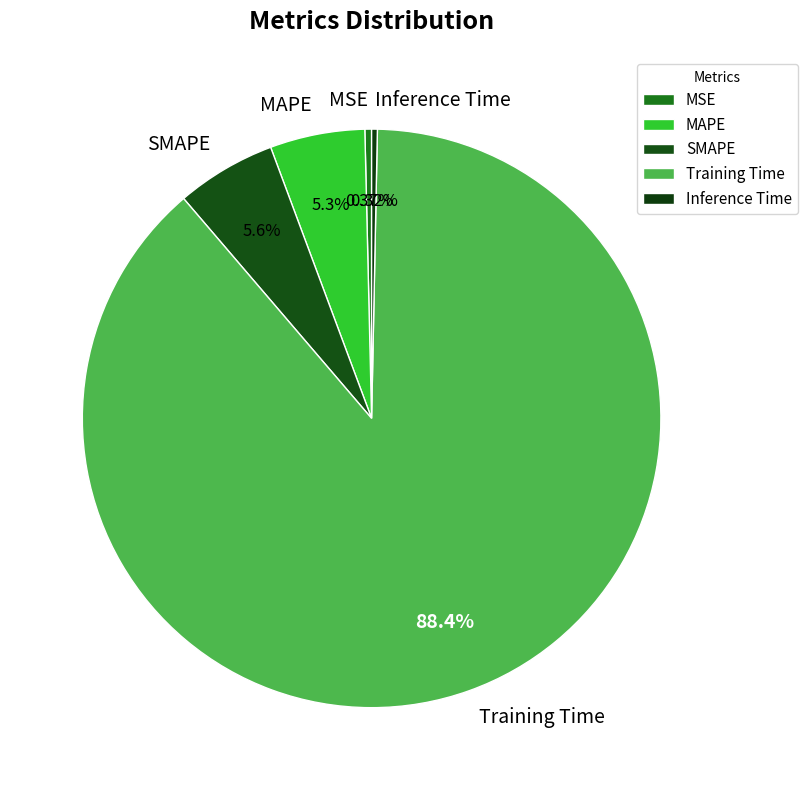

To the nearest percent, what is the difference between the Training Time and Inference Time slice percentages?

88%